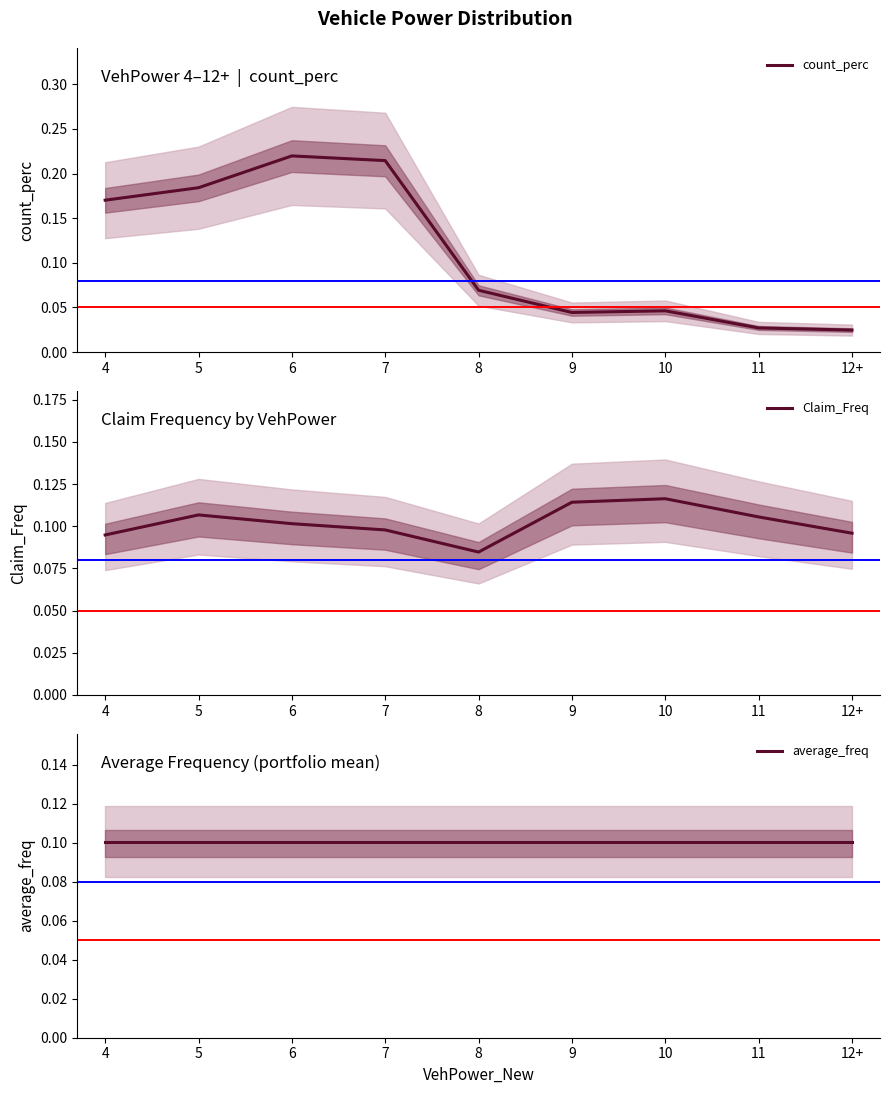

How many data points does each series have?

9